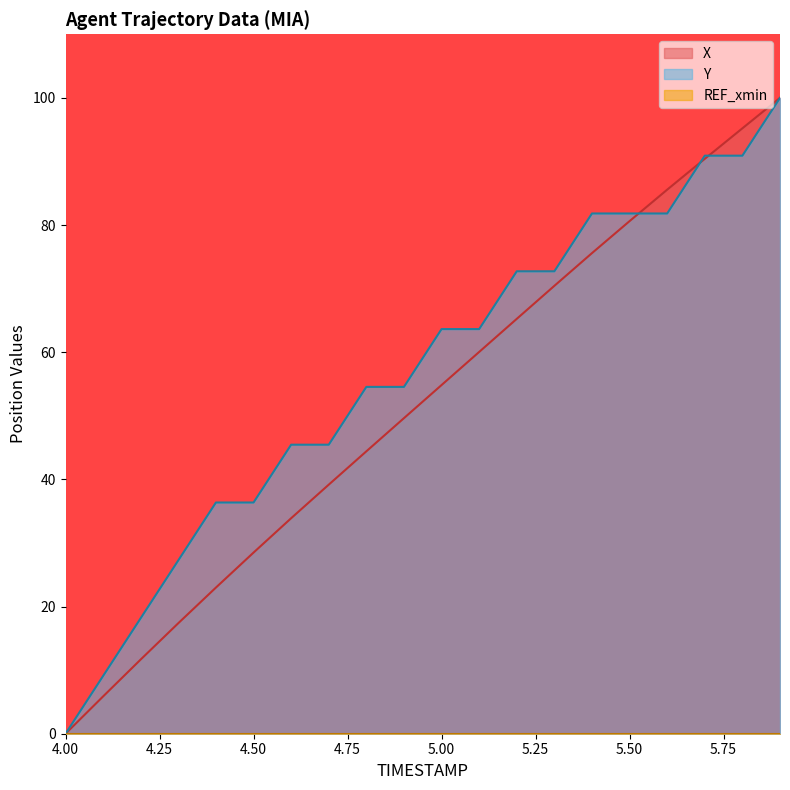

Where is Y nearest to the value 50?

4.8